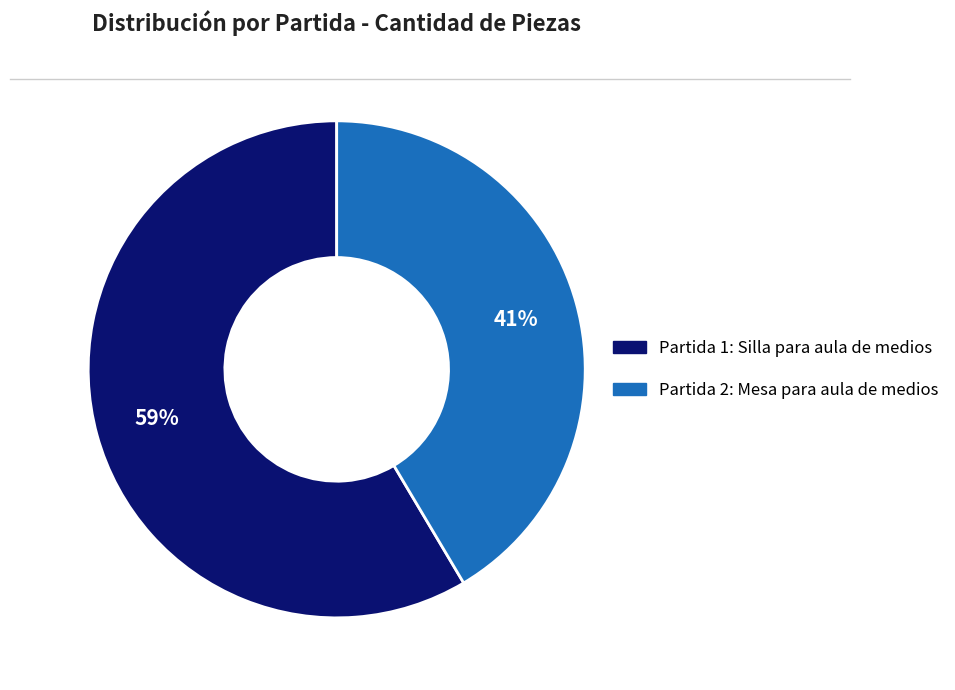

Is there a majority slice in this chart?

Yes